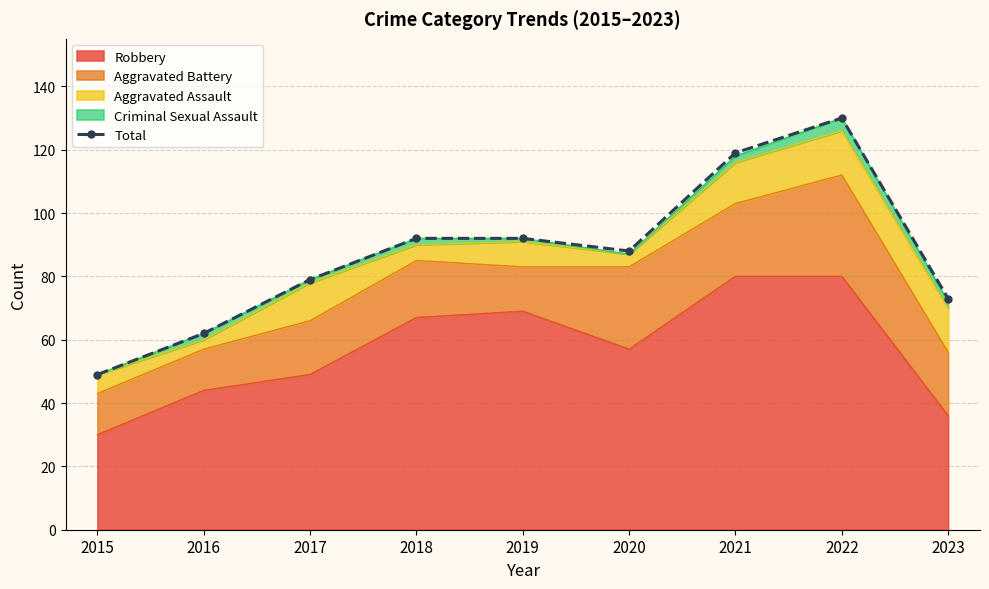

Approximately how many times larger is the value at 2023 compared to 2020?

0.8